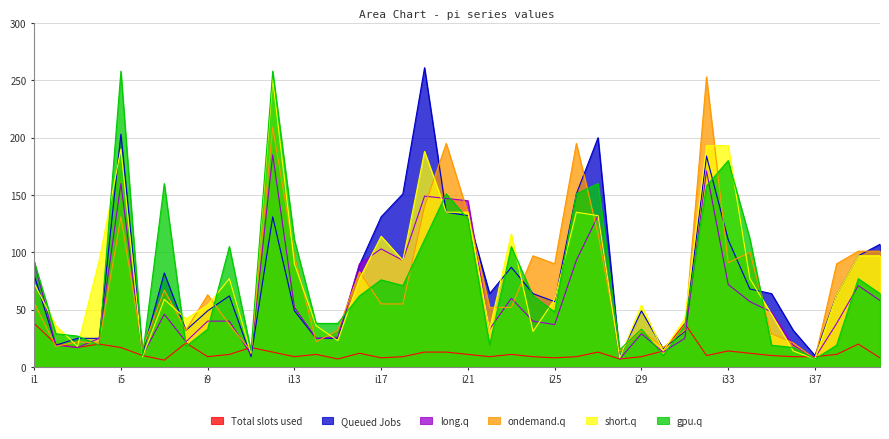

What is the sum of the pi22 values at i34 and i21?

241